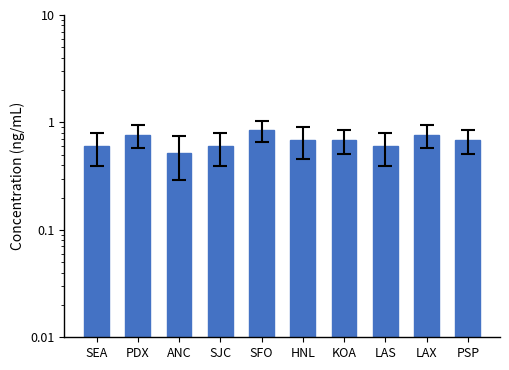

What is the difference between the second highest and minimum values?

0.2